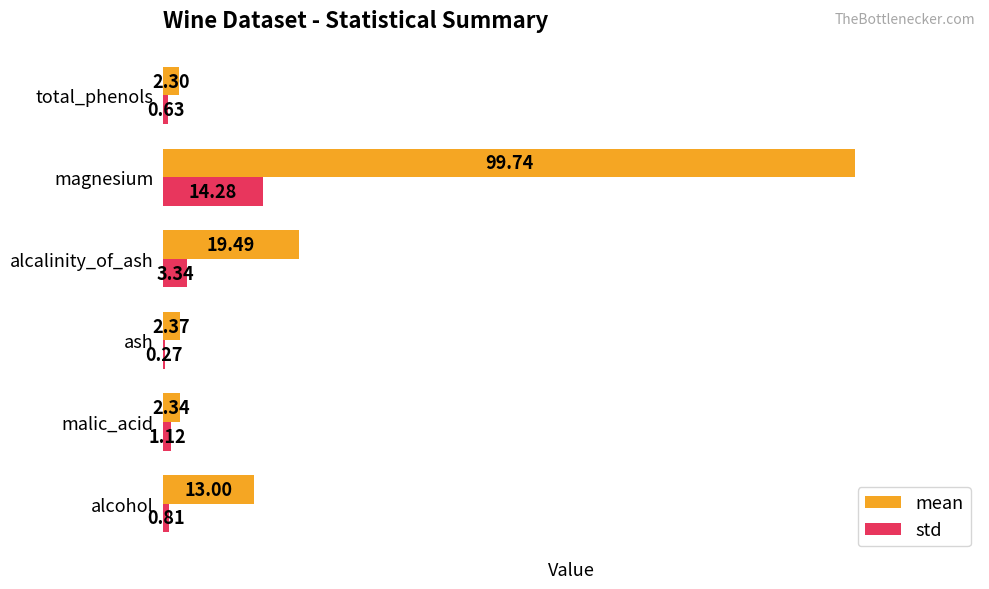

Which series has the largest total across all categories?

mean